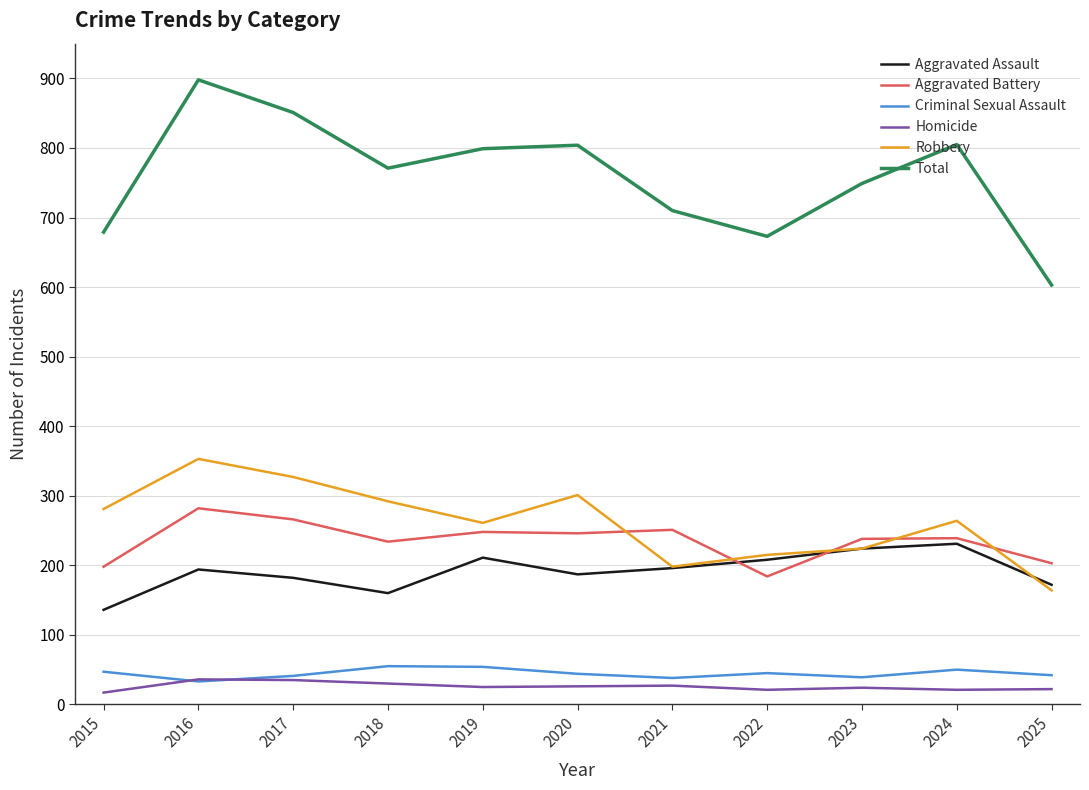

In Aggravated Assault, how many points are lower than both neighbors (excluding endpoints)?

2